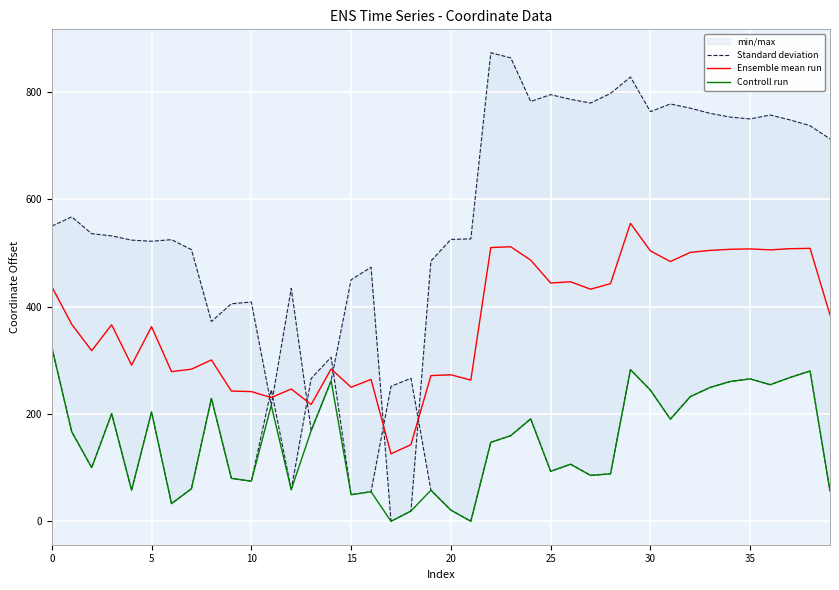

Which has a higher value, 13 or 38?

38